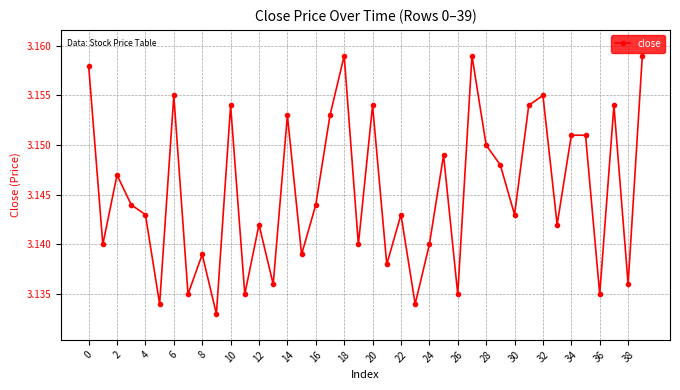

How many interior local valleys (lower than both neighbors) does the data have?

15